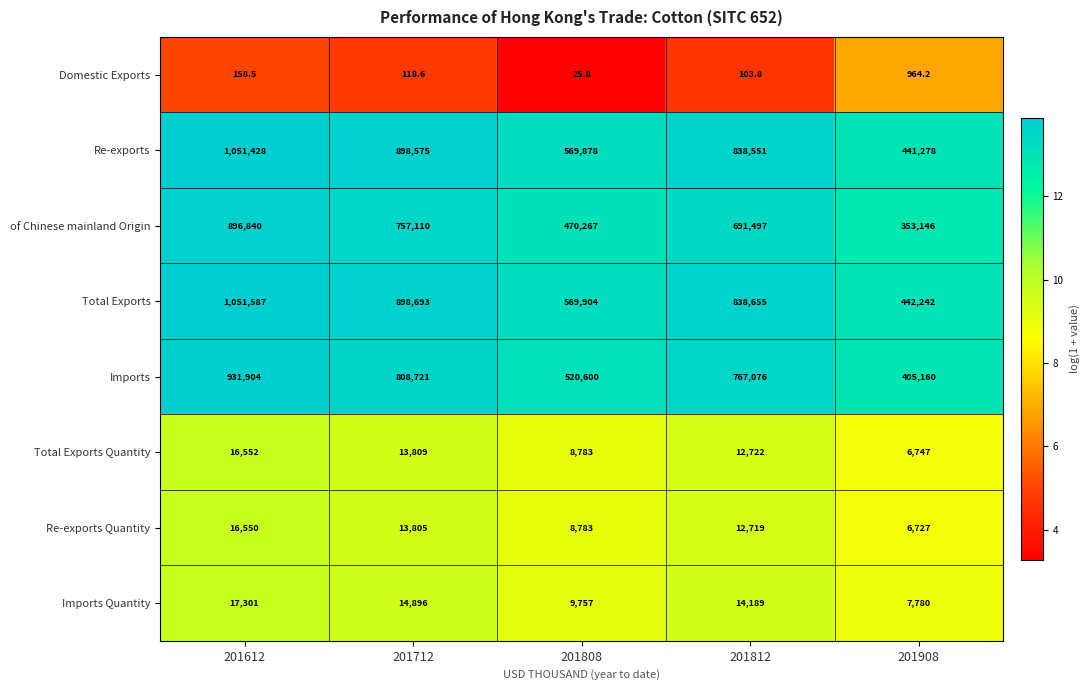

What is the difference between the maximum and minimum values in the Domestic Exports series?

938.4